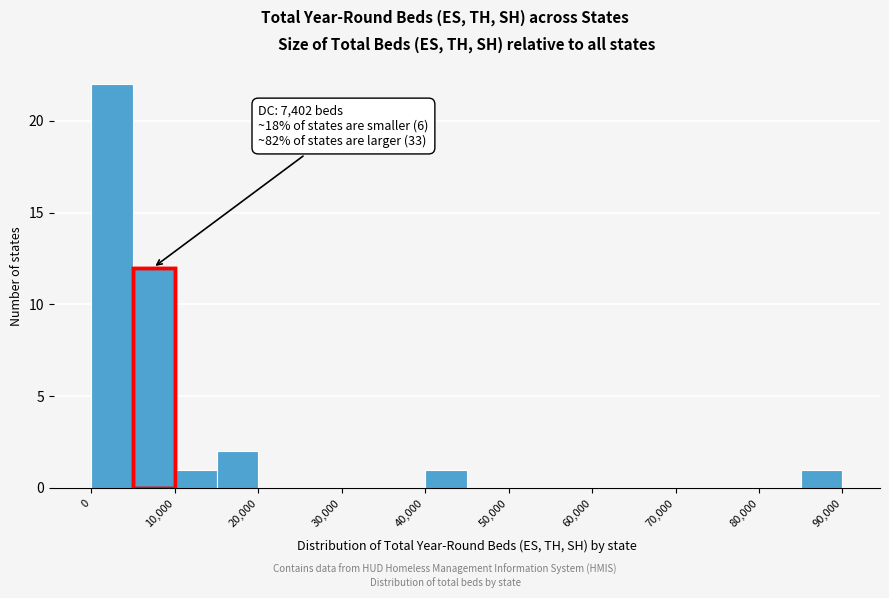

Over which range of the x-axis is the bar tallest?

0 to 5000